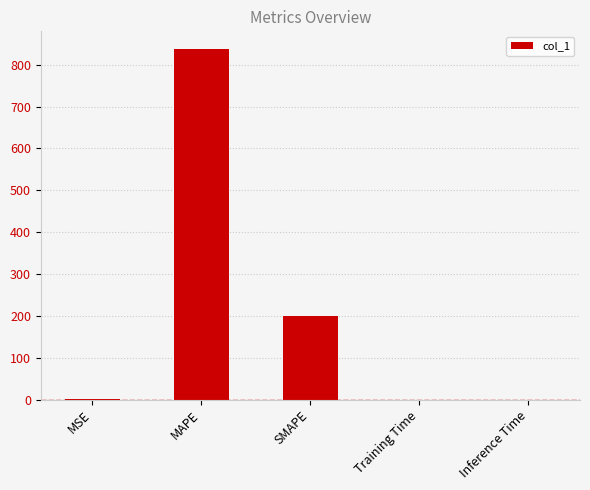

Is it true that the value at MAPE is 510.9?

False